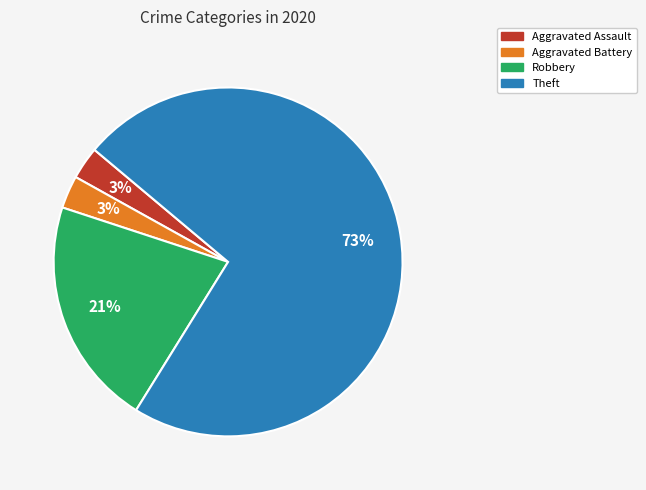

Is it true that Robbery is 7% of the pie?

False